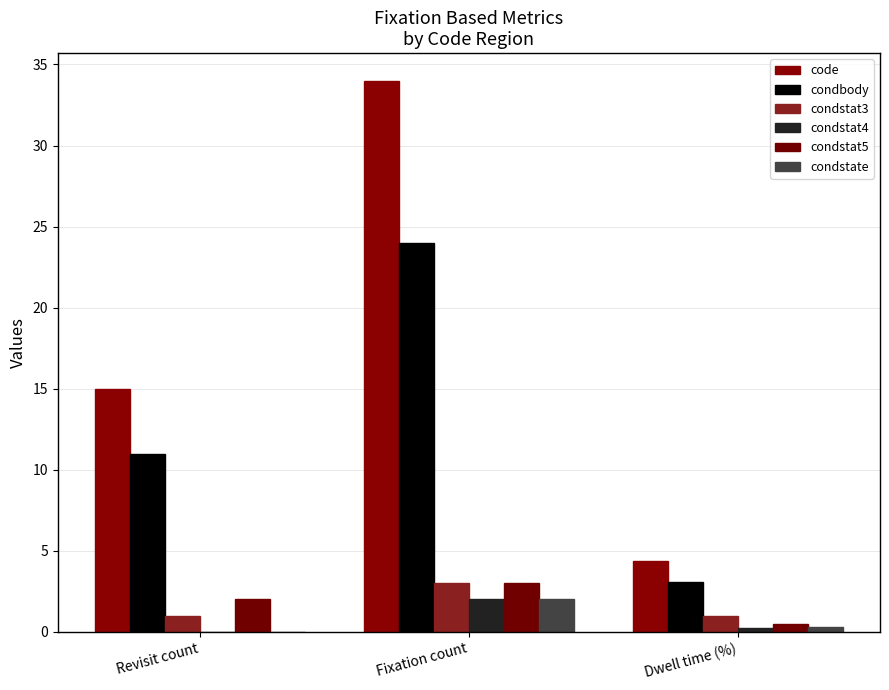

What is the sum of all condstat5 values?

5.5